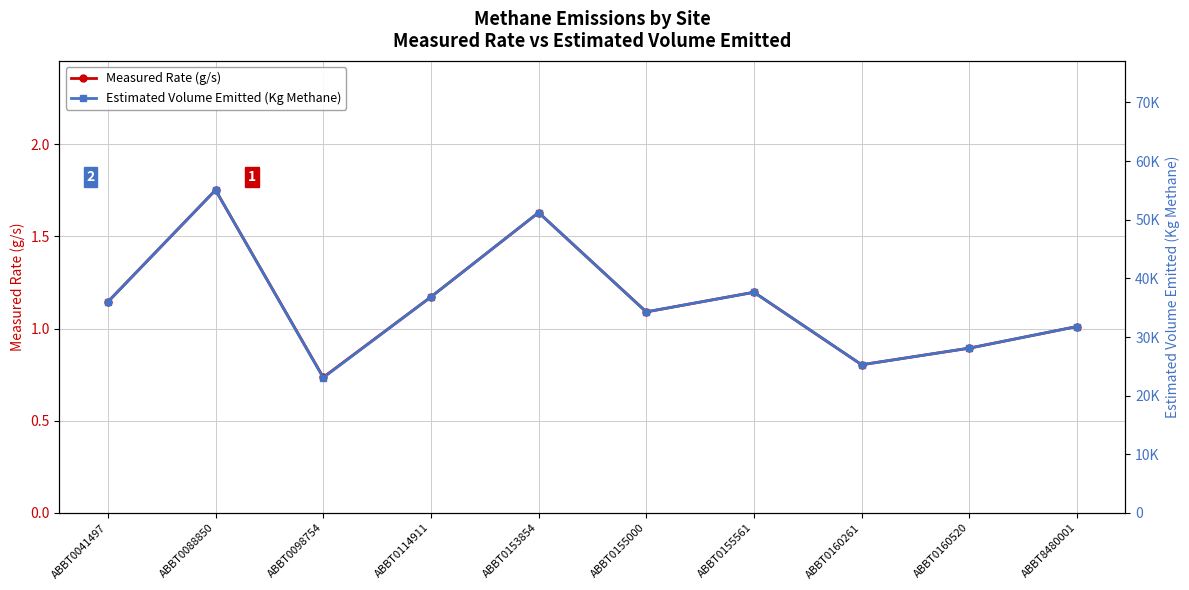

What is the difference between the maximum and minimum values in the Estimated Volume Emitted (Kg Methane) series?

32001.3